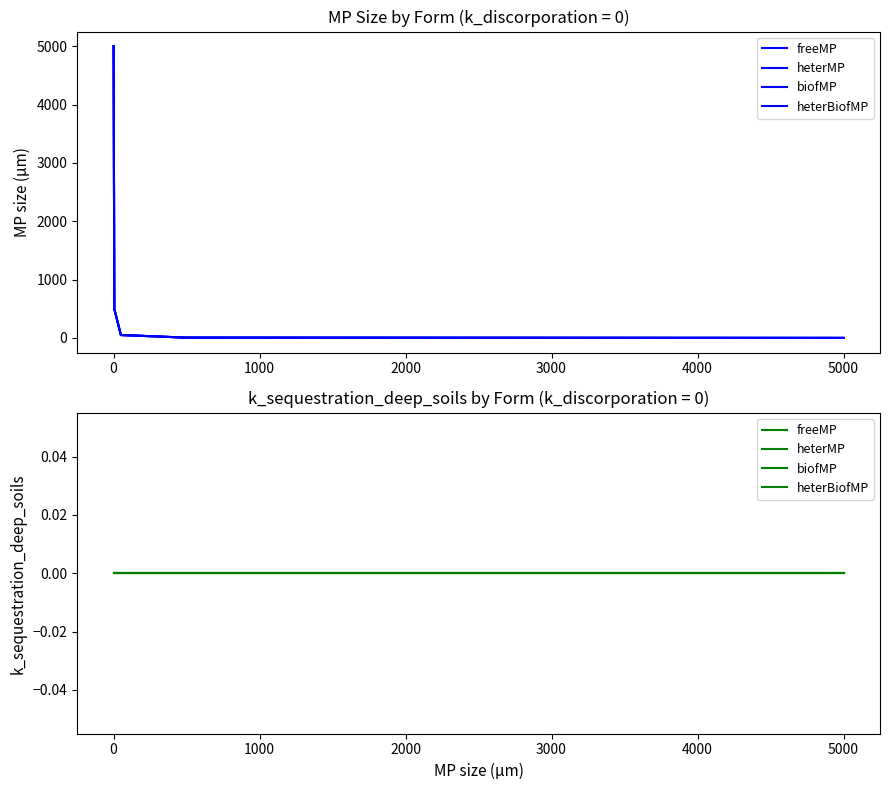

True or false: k_sequestration_deep_soils and MP_size intersect in this chart.

False